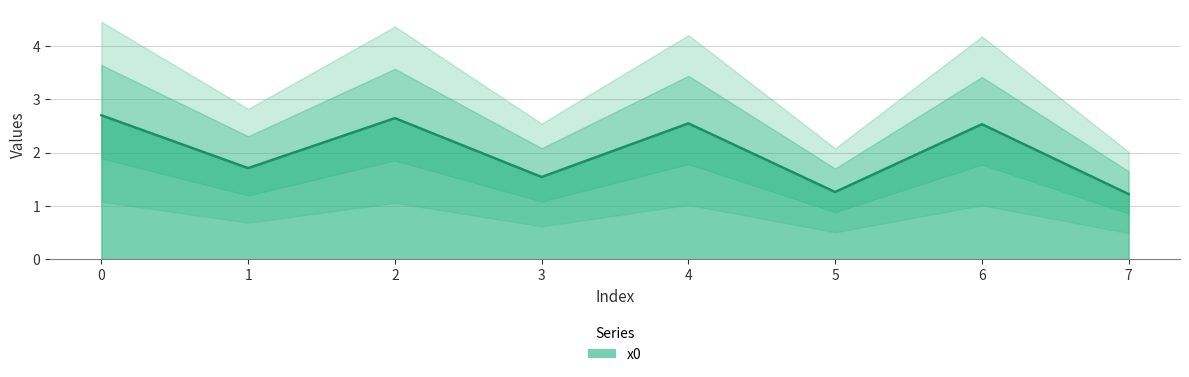

Which has a higher value, 1 or 7?

1